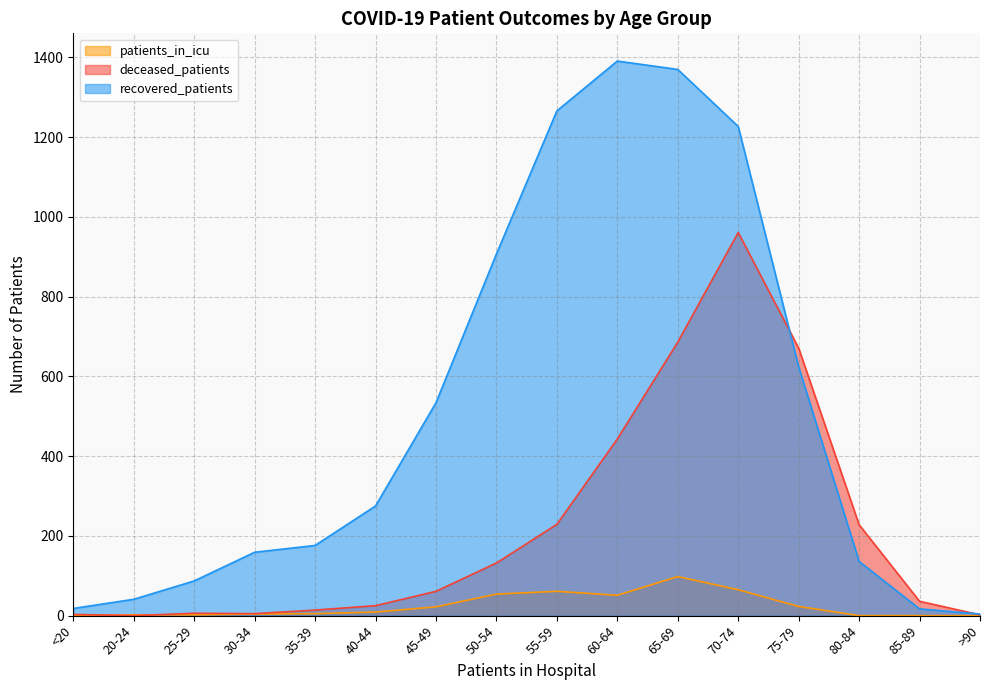

What is the lowest value of the recovered_patients series?

4